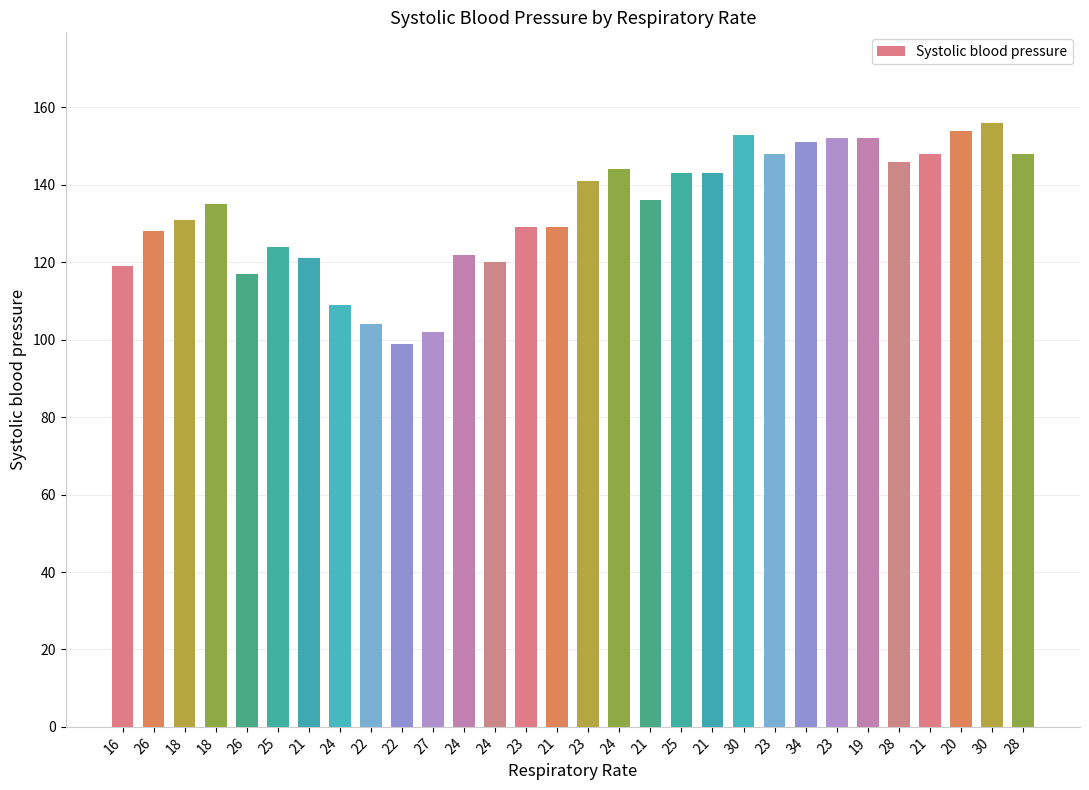

How many categories are shown in the chart?

30